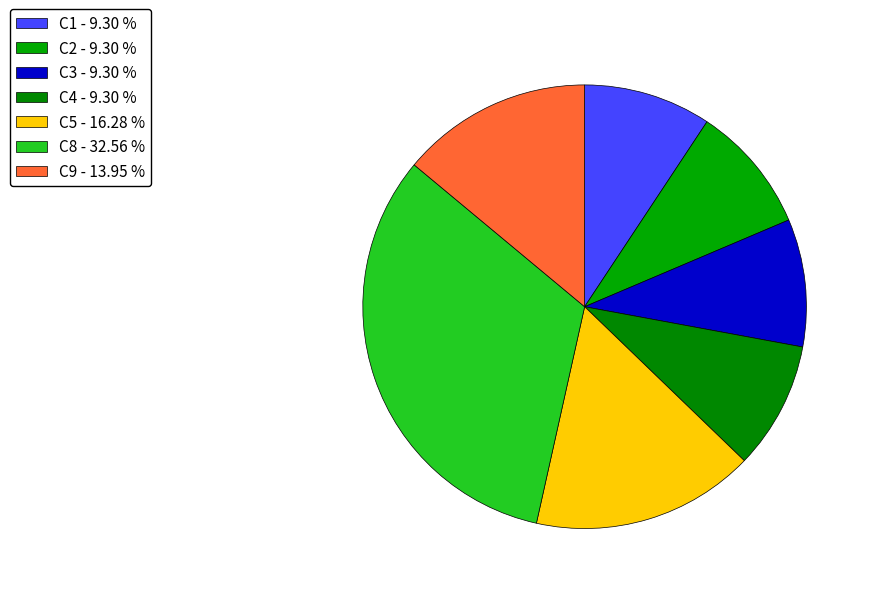

To the nearest percent, what percentage of the pie is C8?

33%